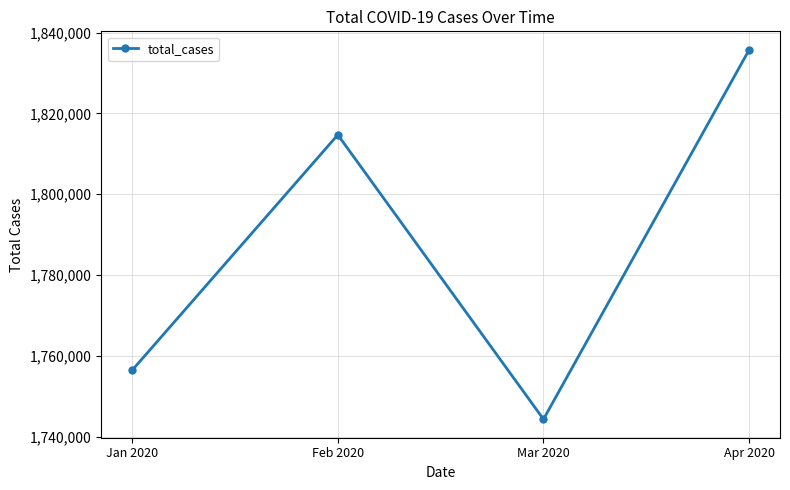

The chart shows a value of 1814698 at Feb 2020. True or false?

True